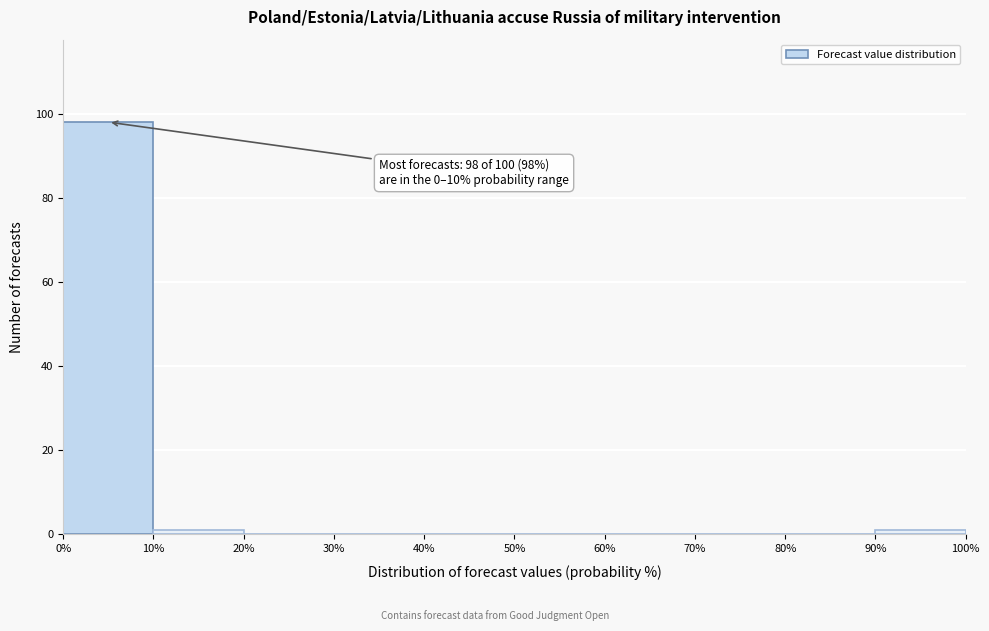

Over which range of the x-axis is the bar tallest?

0% to 10%